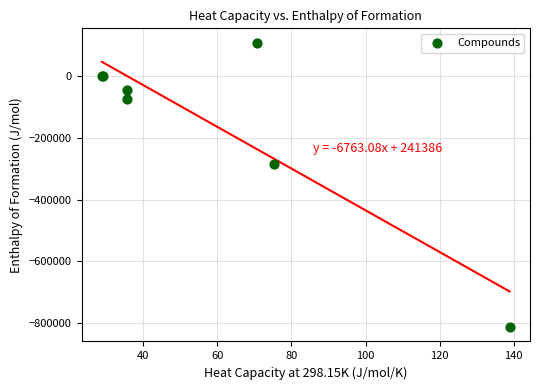

What Y value in the scatter plot is closest to -352565?

-285830